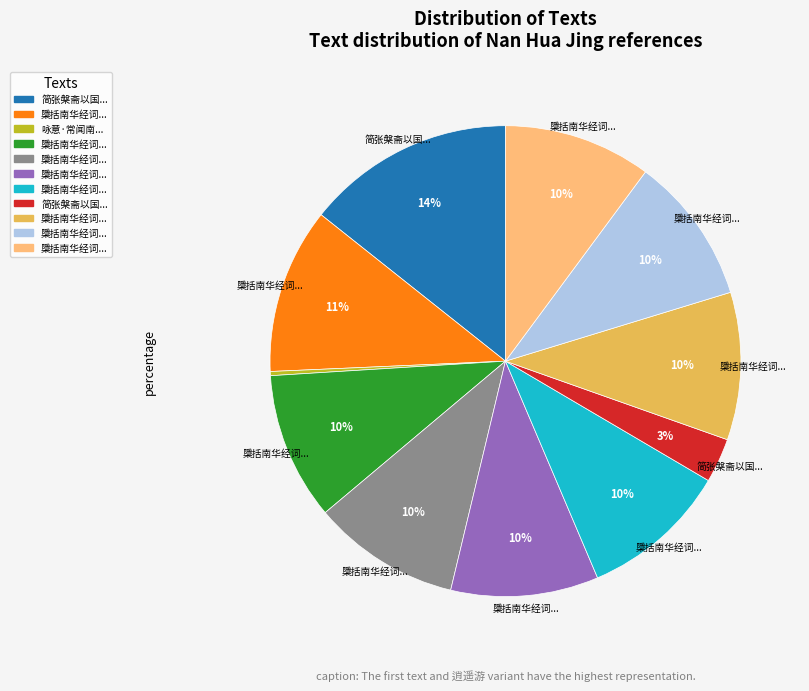

Is there any slice that represents more than half of the pie?

No